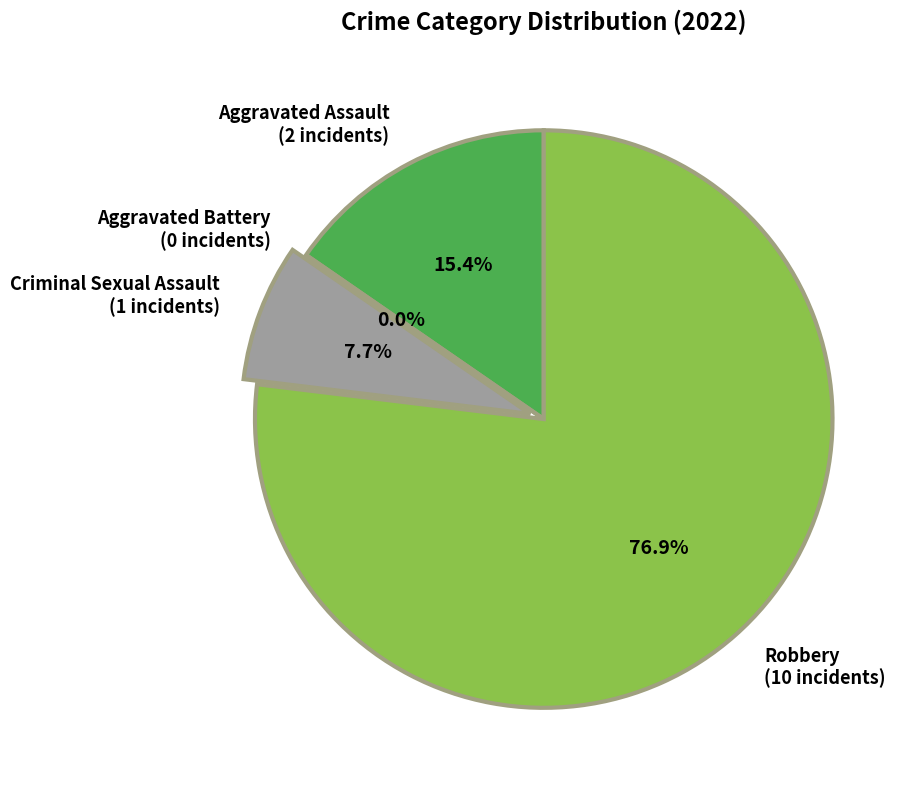

How many slices are in this pie chart?

4